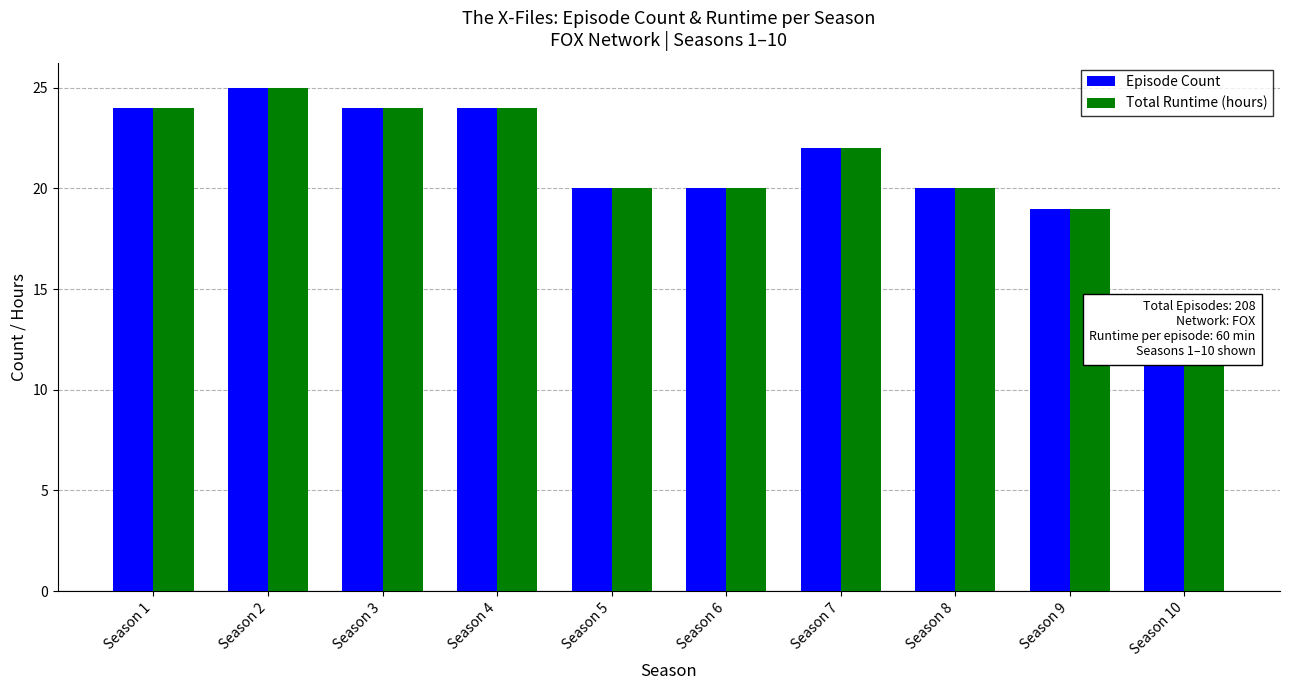

What is the difference between the Total Runtime (hours) values at Season 6 and Season 10?

6